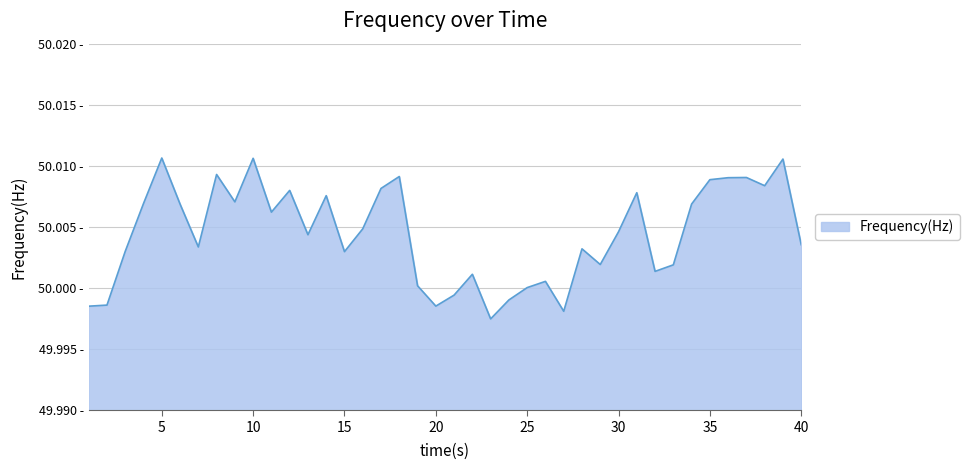

At which label does the data first exceed 50?

3